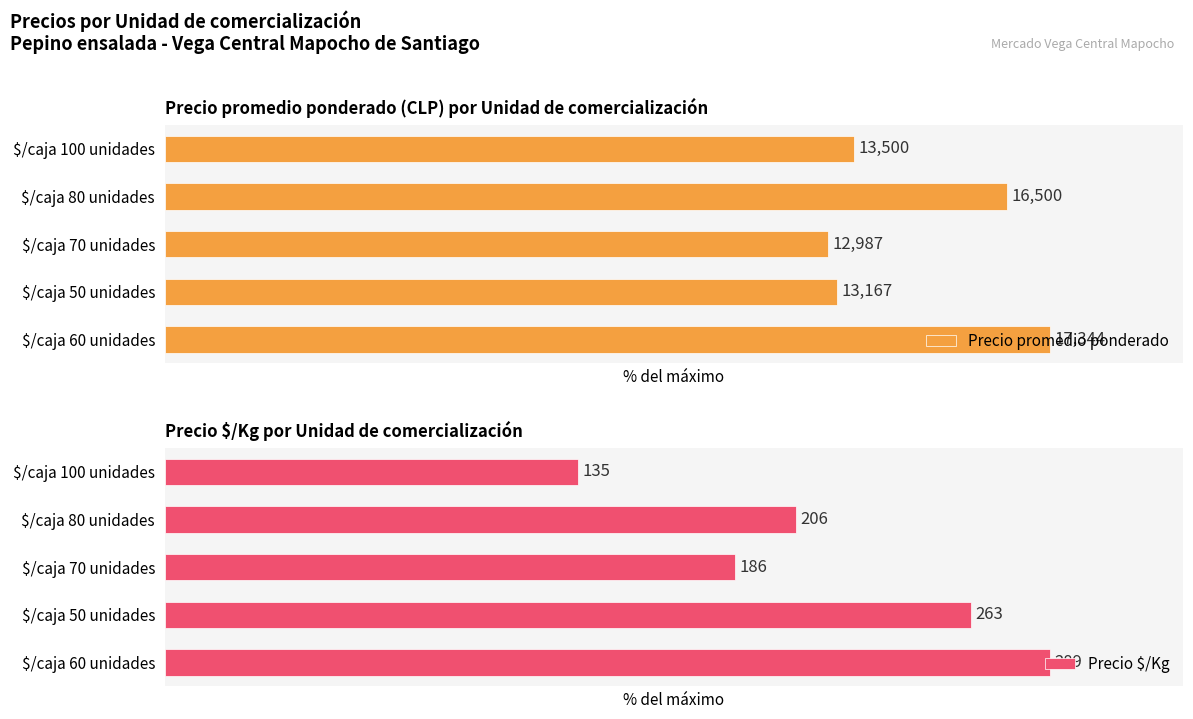

Which series has the largest range (max minus min)?

Precio $/Kg